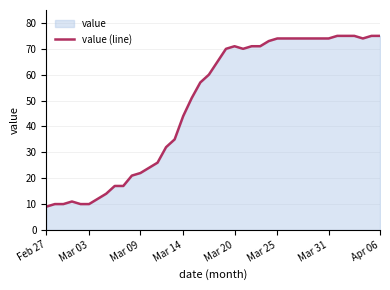

What is the minimum value shown in the chart?

9